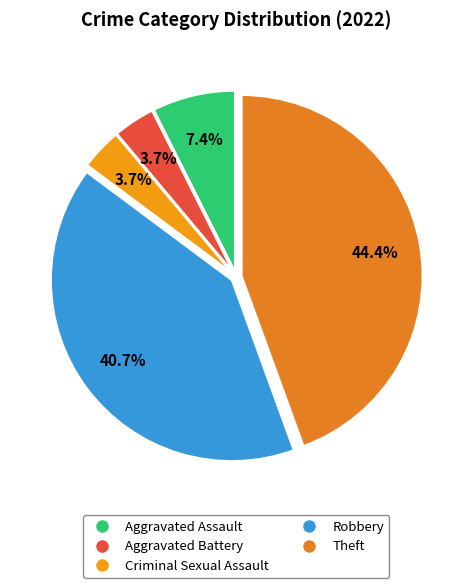

To the nearest percent, what is the difference between the Robbery and Criminal Sexual Assault slice percentages?

37%